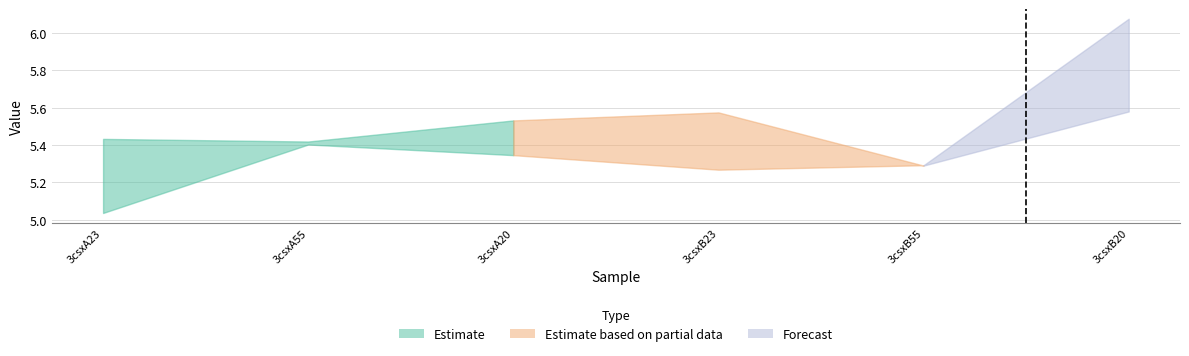

What position from the right is 3csxA55?

5